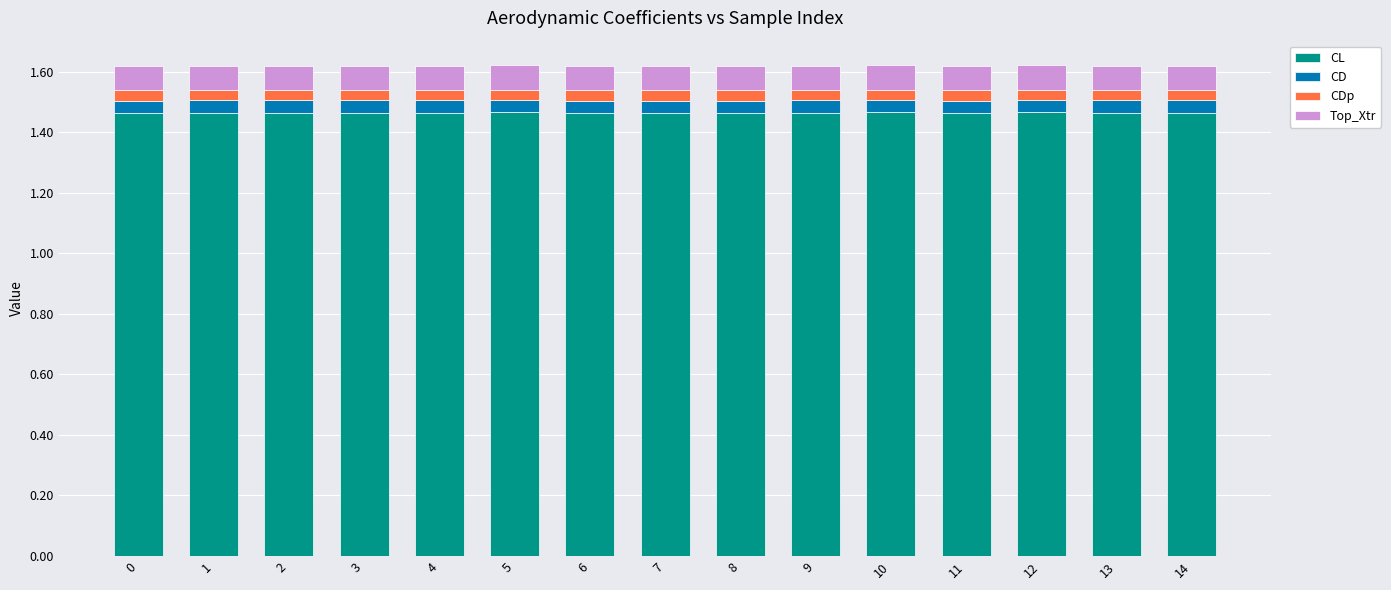

How many distinct data groups are displayed?

4